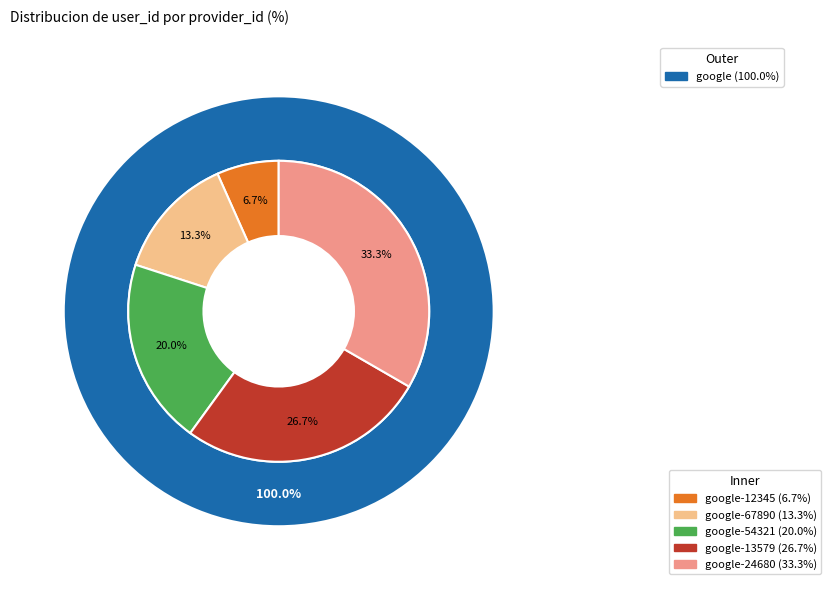

Which has a higher value, google-12345 or google-13579?

google-13579